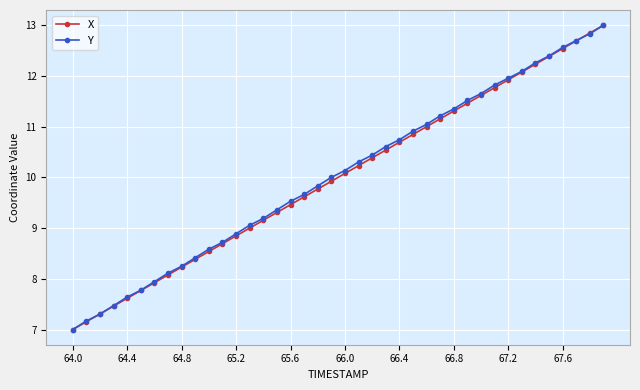

True or false: X has more than 2 interior local peaks.

False